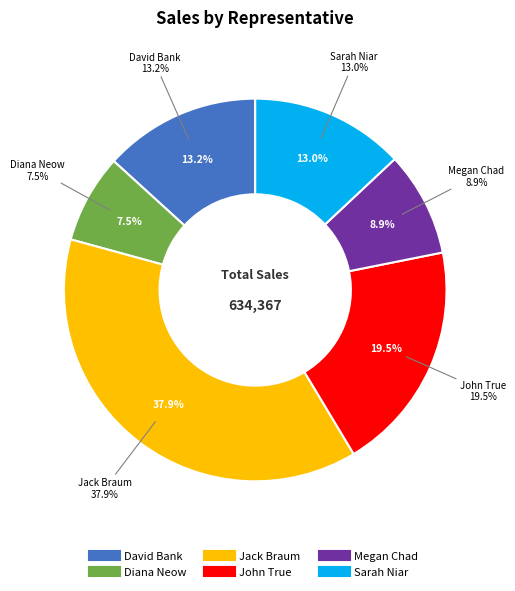

To the nearest percent, what is the difference between the Sarah Niar and Diana Neow slice percentages?

6%